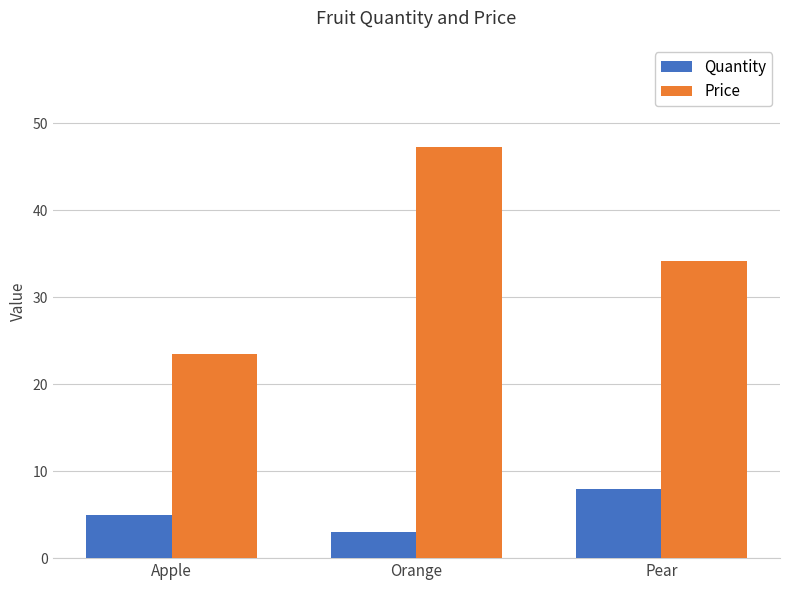

Which series has the largest range (max minus min)?

Price